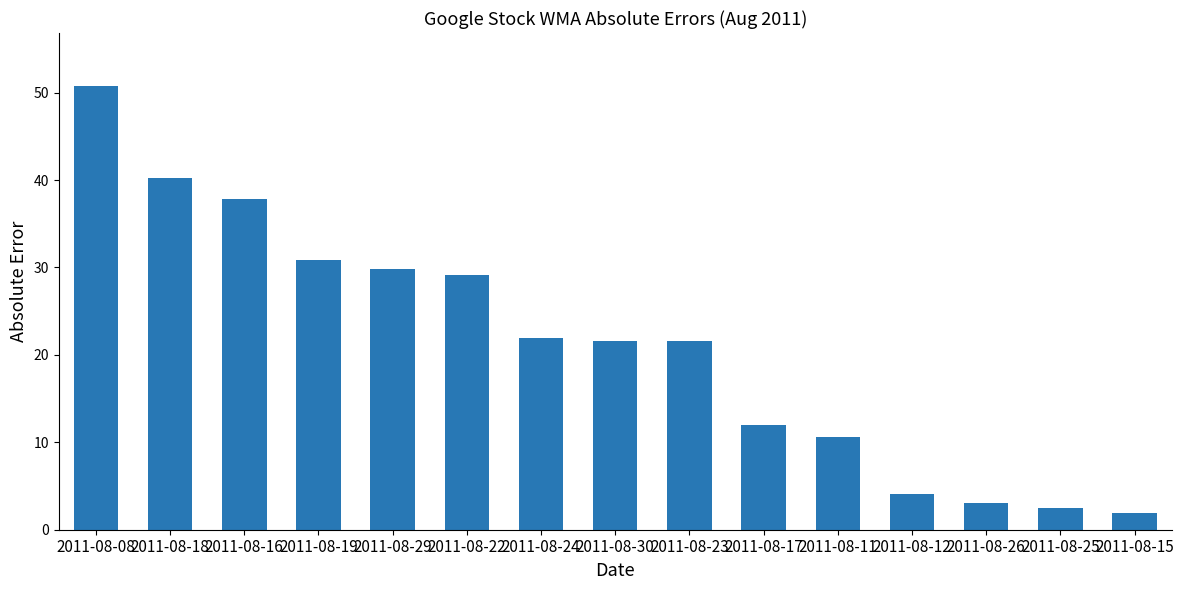

What is the change in value from 2011-08-16 to 2011-08-26?

-34.8